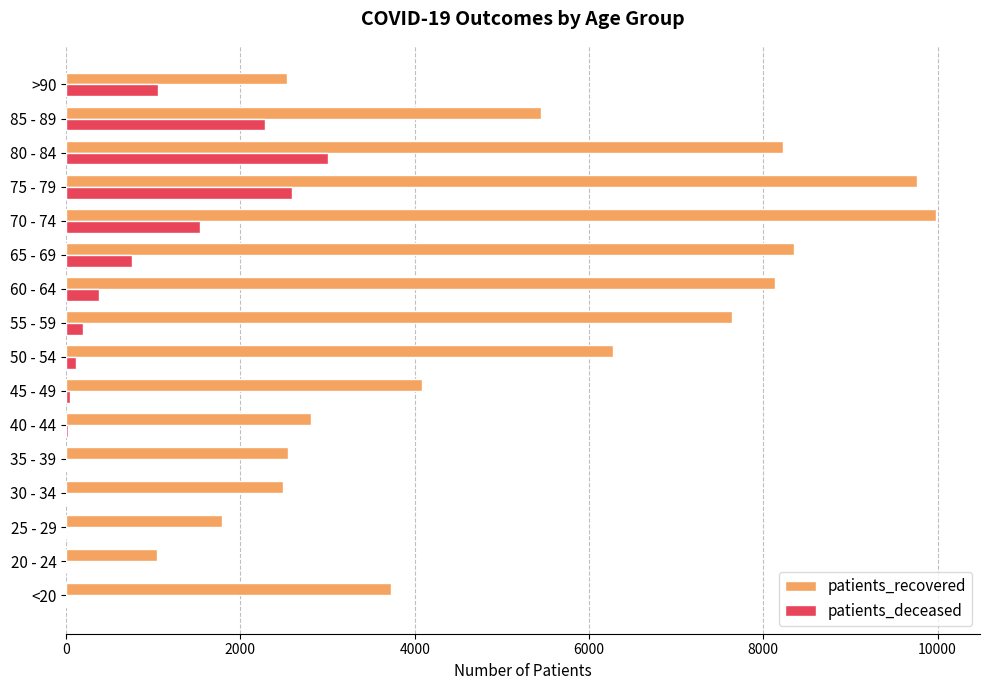

What is the sum of all patients_deceased values?

12040